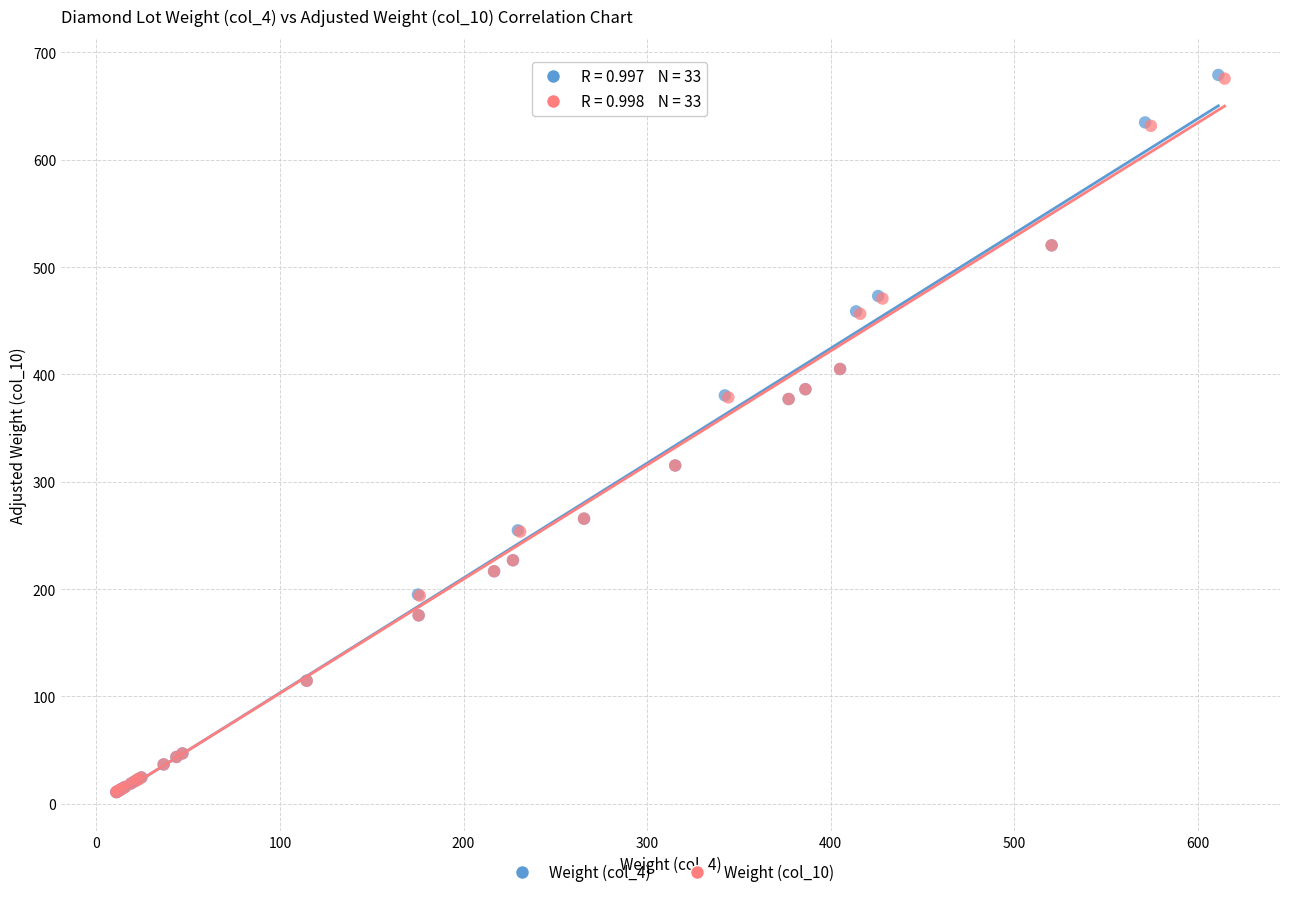

Which series has the largest Y range (max minus min)?

Weight (col_4)